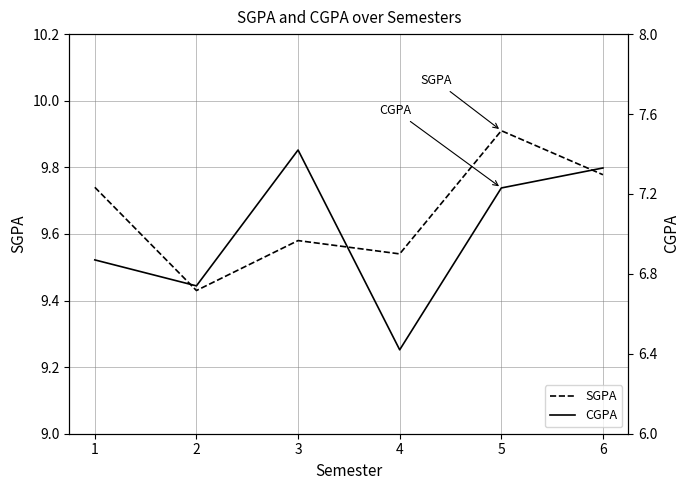

What is the difference between the maximum and minimum values in the SGPA series?

0.5